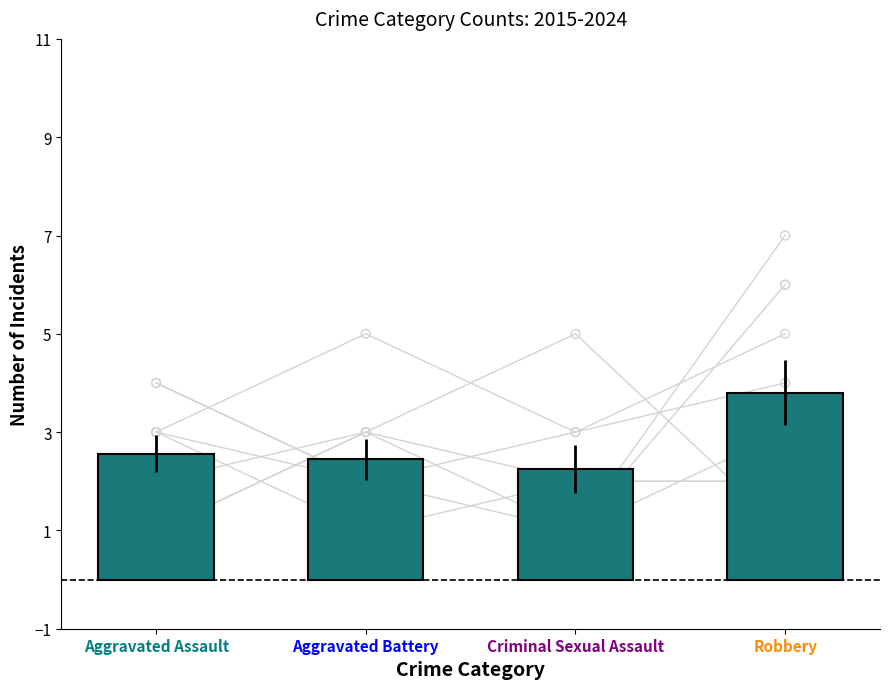

Approximately how many times larger is the value at Robbery compared to Aggravated Battery?

1.6